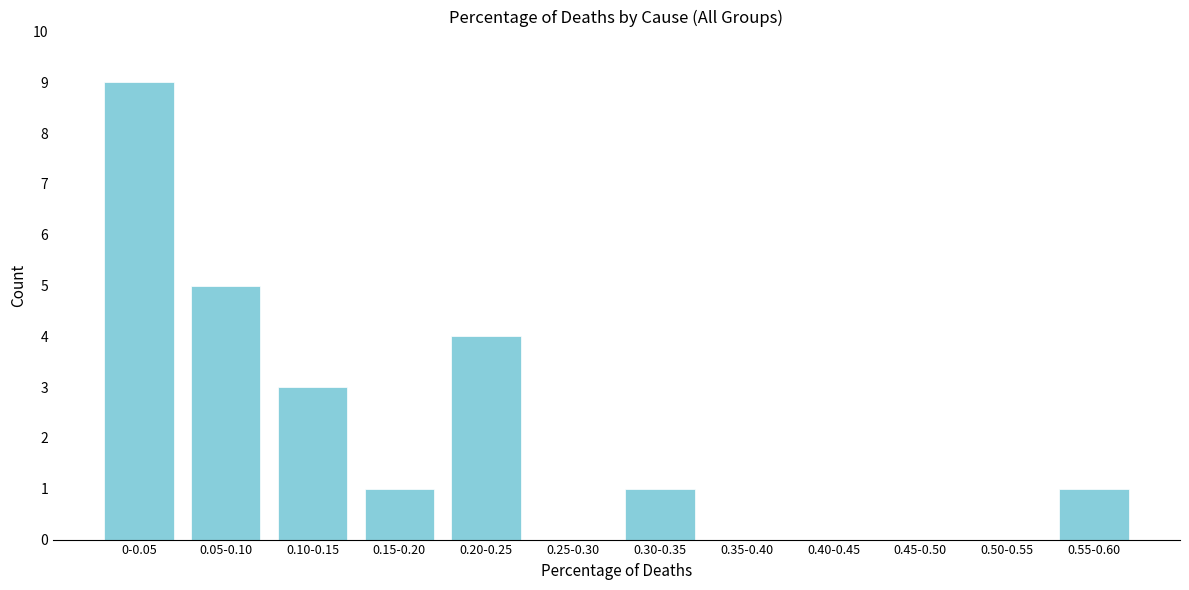

Reading right to left, list all the values displayed in this chart.

0.55-0.60=1	0.50-0.55=0	0.45-0.50=0	0.40-0.45=0	0.35-0.40=0	0.30-0.35=1	0.25-0.30=0	0.20-0.25=4	0.15-0.20=1	0.10-0.15=3	0.05-0.10=5	0-0.05=9